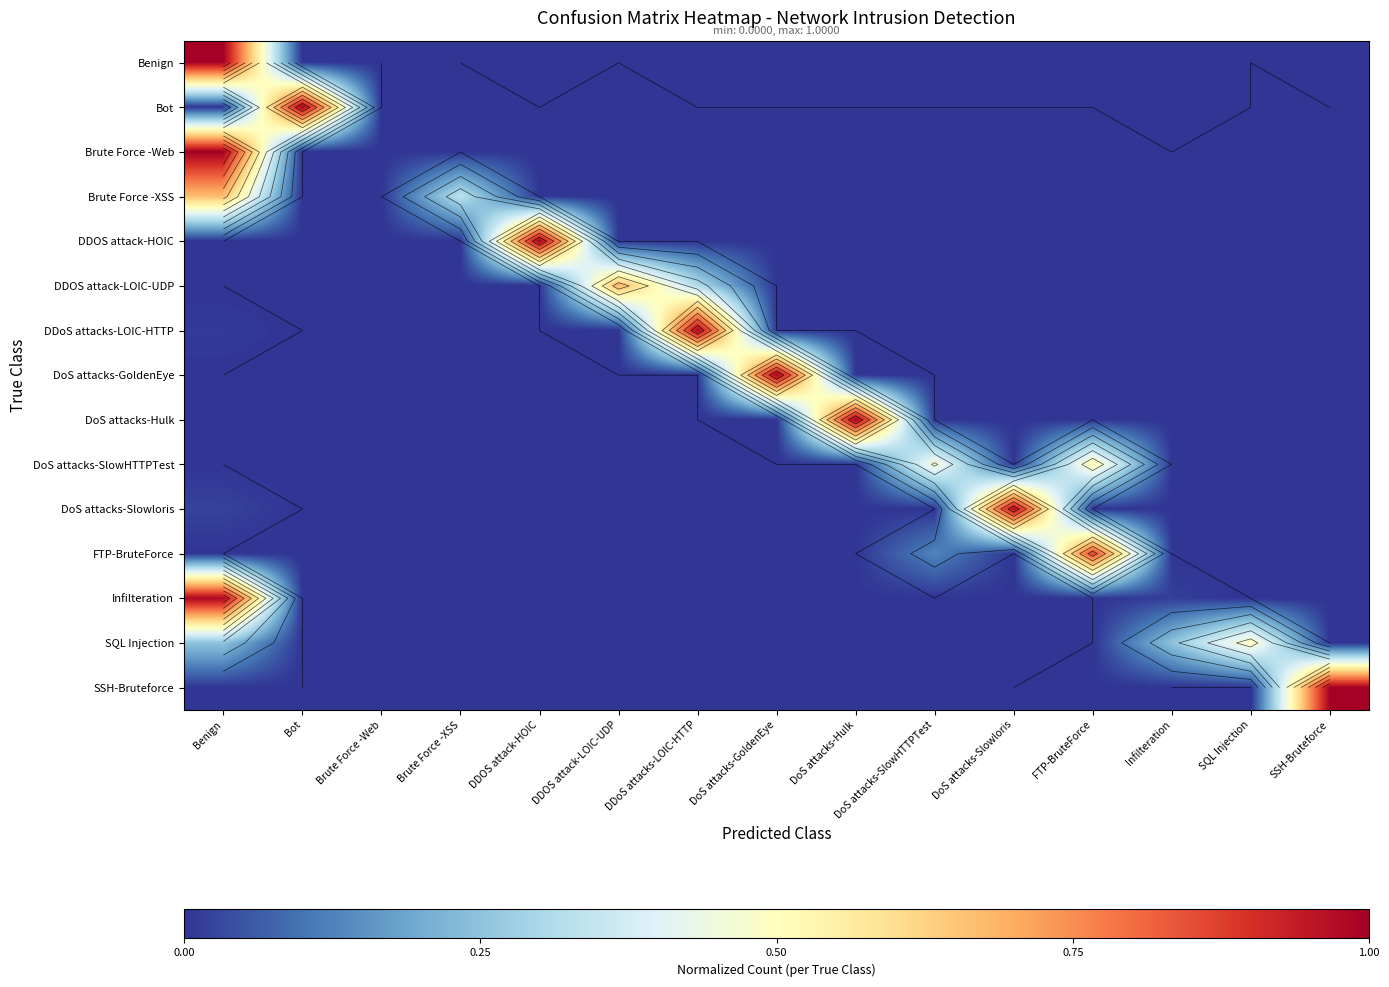

How many values in DoS attacks-Hulk are above zero?

2